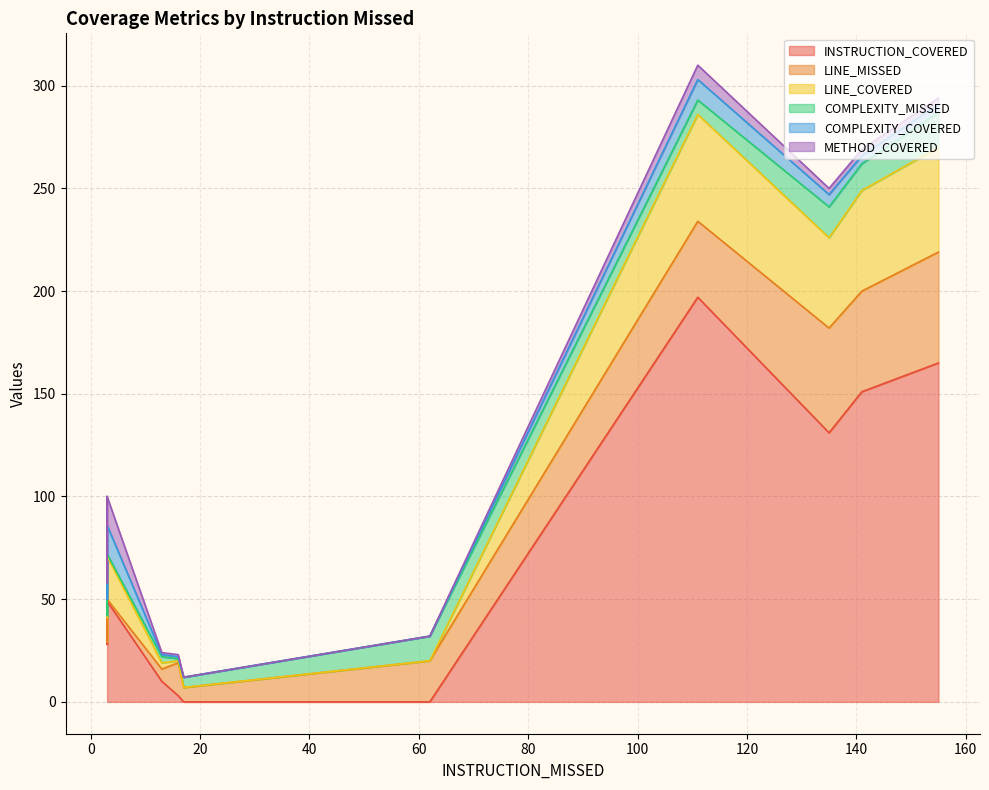

What are all the series names shown in the legend?

INSTRUCTION_COVERED, LINE_MISSED, LINE_COVERED, COMPLEXITY_MISSED, COMPLEXITY_COVERED, METHOD_COVERED